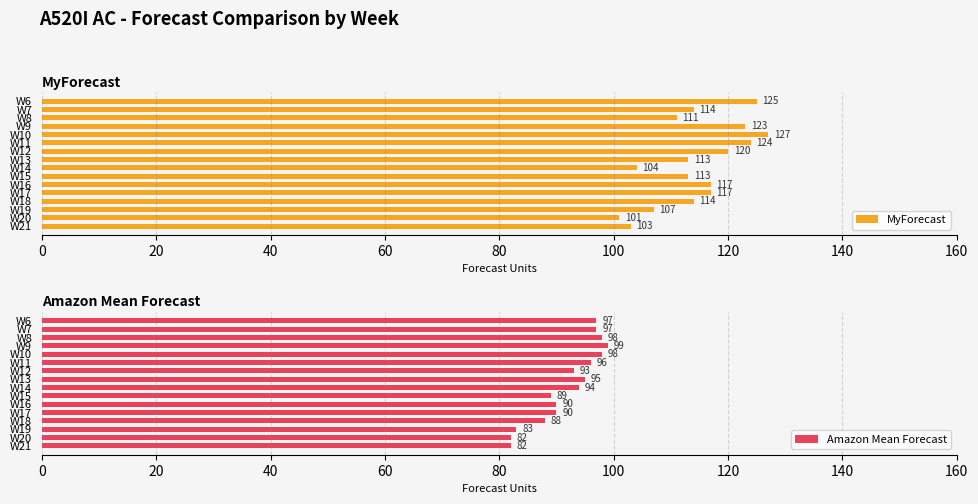

At which label does MyForecast reach its minimum?

W20